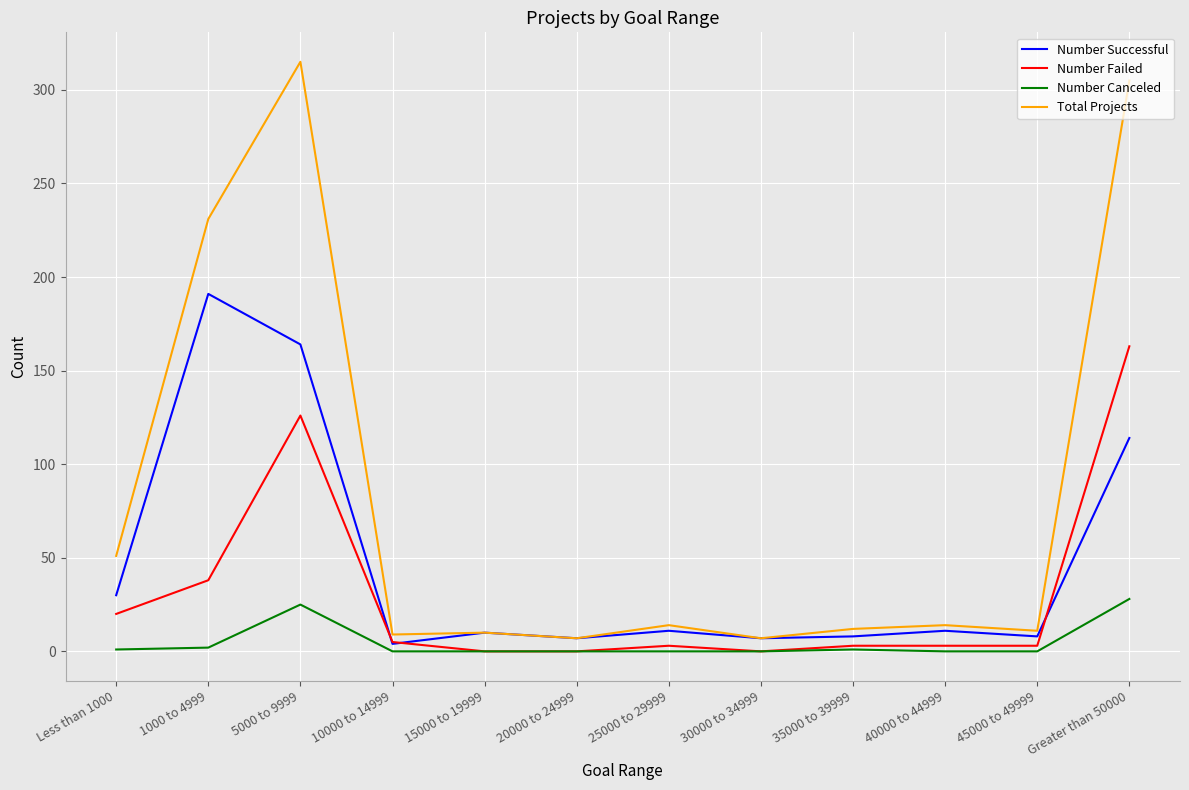

What is the difference between the second highest and second lowest values in the Number Canceled series?

25